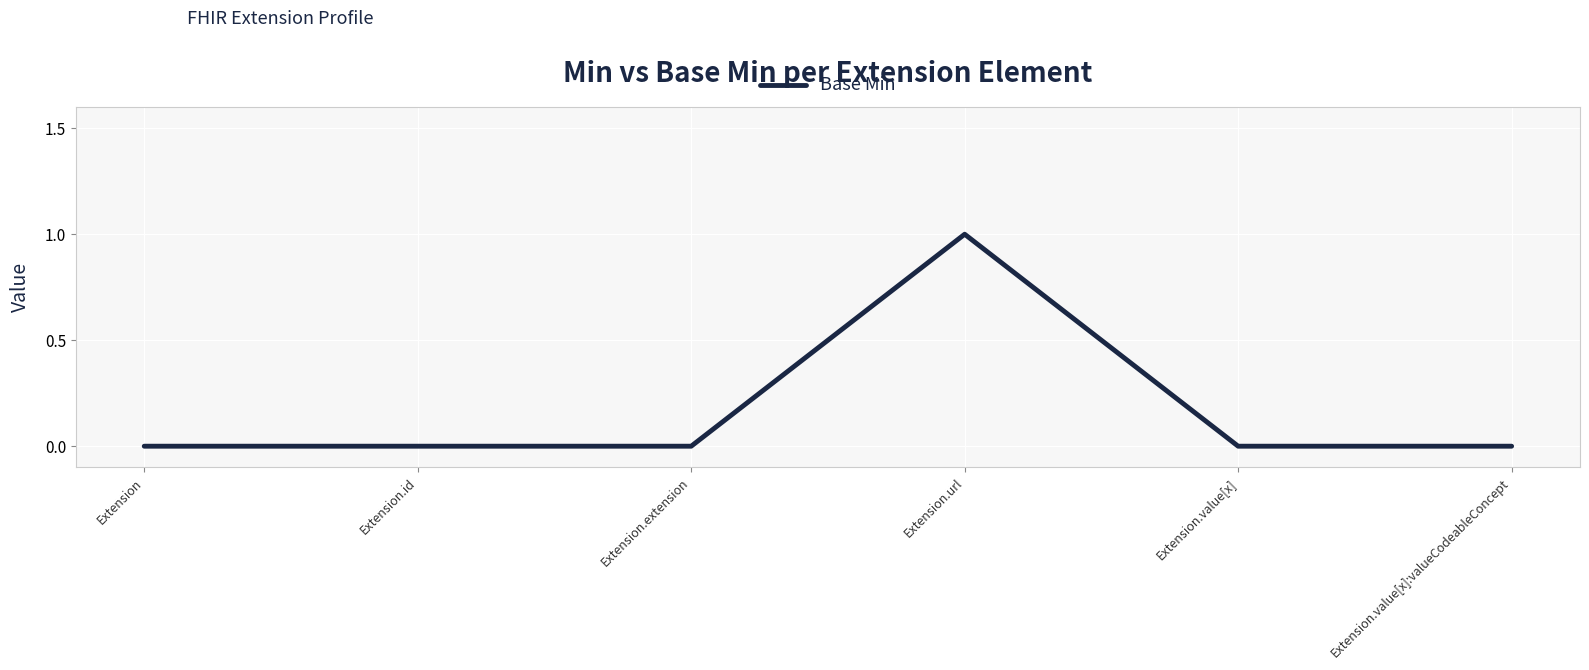

The value at Extension.value[x]:valueCodeableConcept is 0. True or false?

True